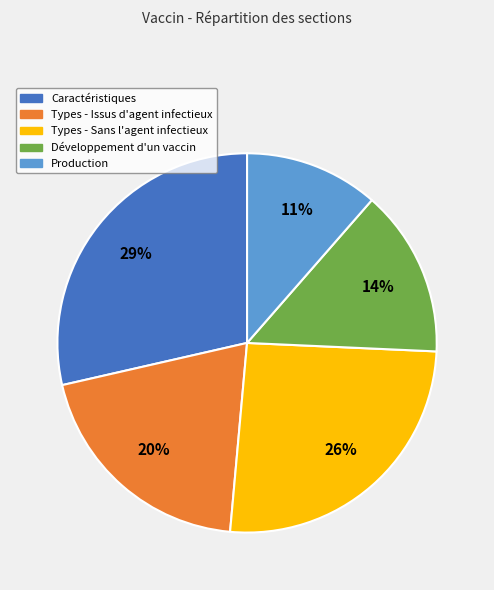

To the nearest percent, what is the average slice percentage?

20%